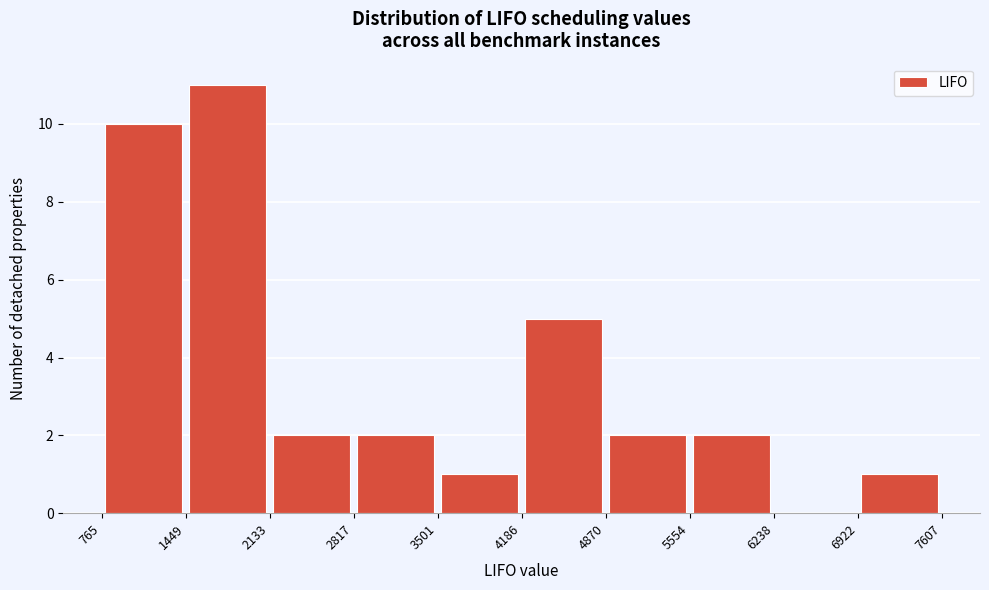

Reading left to right, list every bar in this chart as the range it spans on the x-axis followed by its height. The values are not printed on the chart, so give them approximately, as read against the axis.

765 to 1449: 10
1449 to 2133: 11
2133 to 2817: 2
2817 to 3501: 2
3501 to 4186: 1
4186 to 4870: 5
4870 to 5554: 2
5554 to 6238: 2
6238 to 6922: 0
6922 to 7607: 1